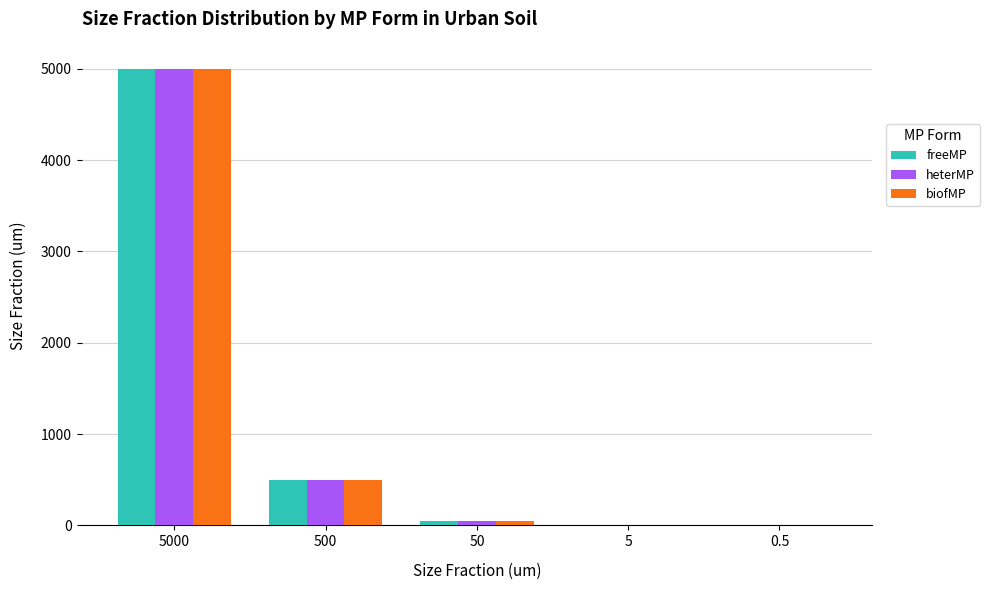

Count the number of categories in the chart.

5